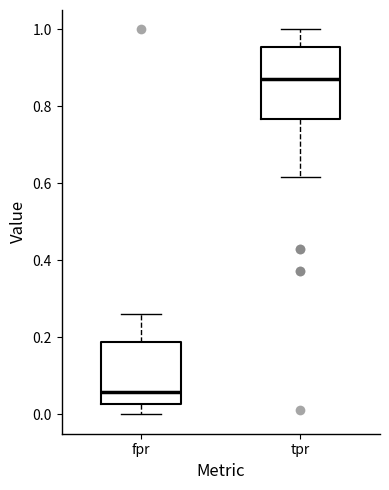

Which box is the tallest, from its lower edge to its upper edge?

tpr